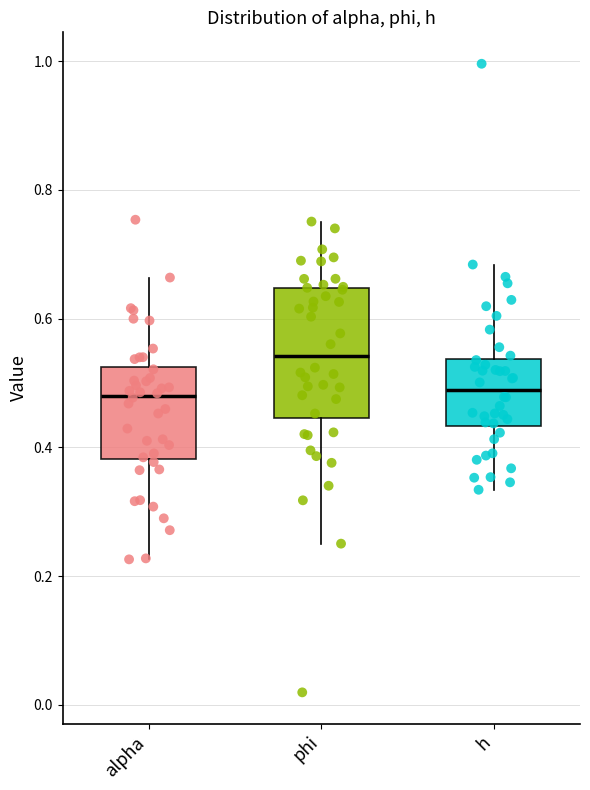

Reading left to right, transcribe this box plot: for each box, give where its median line is, the range the box spans, and where its two whiskers end, as read against the y-axis. The values are not printed on the chart, so give them approximately, as read against the axis.

alpha: median 0.48, box 0.38 to 0.52, whiskers 0.22 to 0.66
phi: median 0.54, box 0.44 to 0.64, whiskers 0.26 to 0.76
h: median 0.48, box 0.44 to 0.54, whiskers 0.34 to 0.68